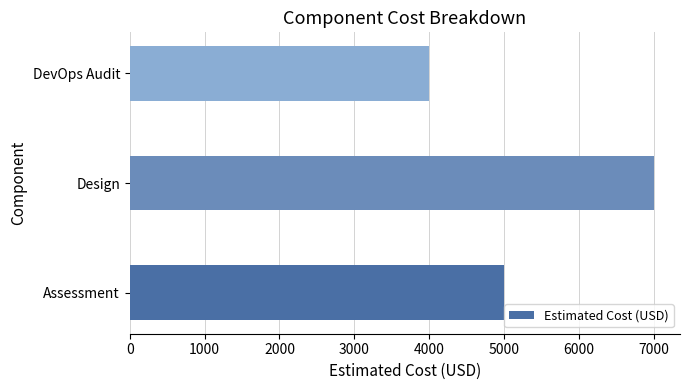

What is the smallest value displayed?

4000